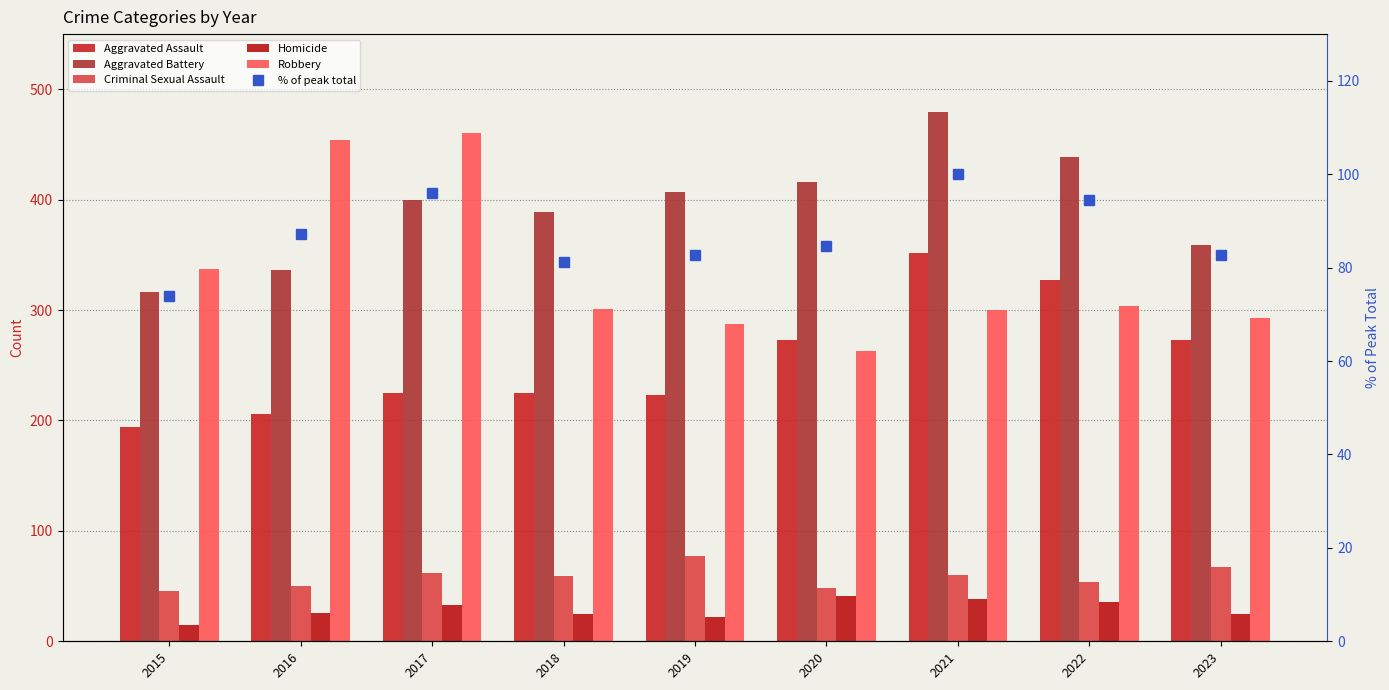

Reading right to left, extract all data points from this chart.

Aggravated Assault: 2023=273.0	2022=327.0	2021=352.0	2020=273.0	2019=223.0	2018=225.0	2017=225.0	2016=206.0	2015=194.0
Aggravated Battery: 2023=359.0	2022=439.0	2021=479.0	2020=416.0	2019=407.0	2018=389.0	2017=400.0	2016=336.0	2015=316.0
Criminal Sexual Assault: 2023=67.0	2022=54.0	2021=60.0	2020=48.0	2019=77.0	2018=59.0	2017=62.0	2016=50.0	2015=46.0
Homicide: 2023=25.0	2022=36.0	2021=38.0	2020=41.0	2019=22.0	2018=25.0	2017=33.0	2016=26.0	2015=15.0
Robbery: 2023=293.0	2022=304.0	2021=300.0	2020=263.0	2019=287.0	2018=301.0	2017=460.0	2016=454.0	2015=337.0
% of peak total: 2023=82.8	2022=94.4	2021=100.0	2020=84.7	2019=82.7	2018=81.3	2017=96.0	2016=87.2	2015=73.9